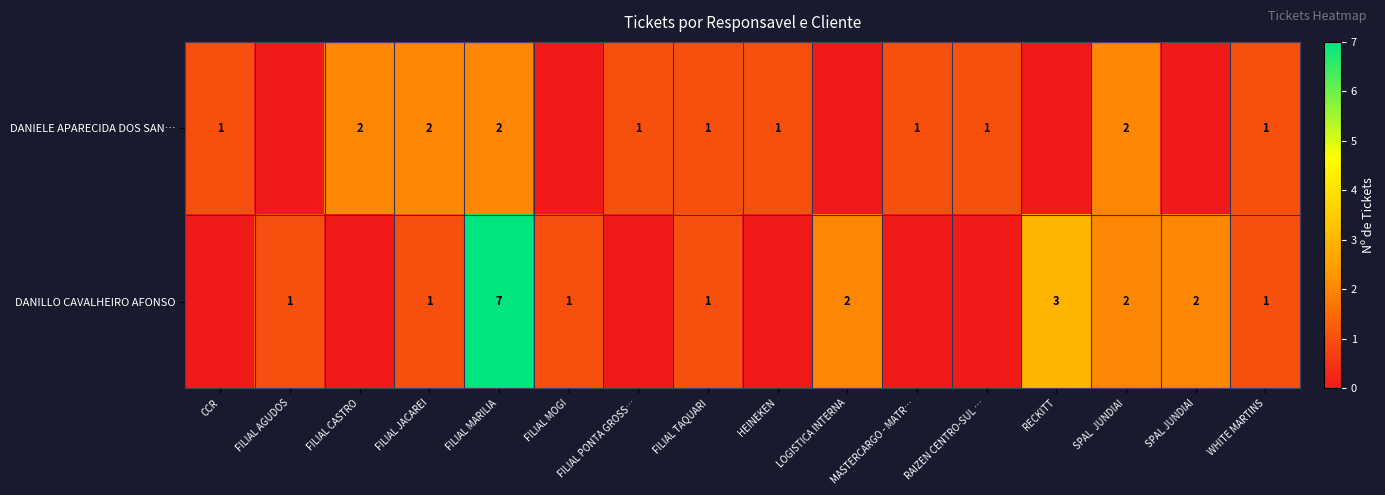

Rank the categories by row_1 value from highest to lowest.

FILIAL MARILIA, RECKITT, LOGISTICA INTERNA, SPAL  JUNDIAI, SPAL JUNDIAI, FILIAL AGUDOS, FILIAL JACAREI, FILIAL MOGI, FILIAL TAQUARI, WHITE MARTINS, CCR, FILIAL CASTRO, FILIAL PONTA GROSS…, HEINEKEN, MASTERCARGO - MATR…, RAIZEN CENTRO-SUL …